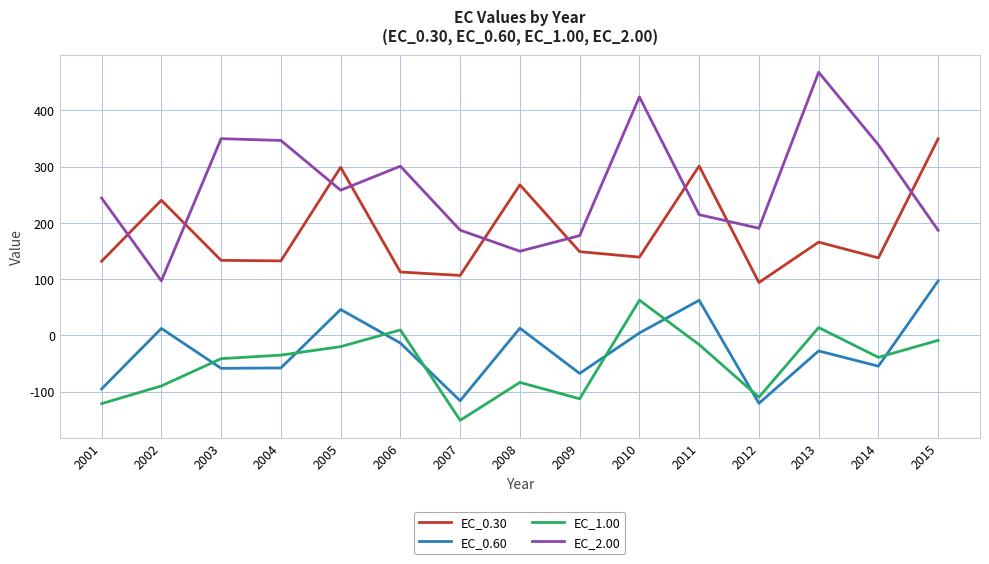

How many negative values does the EC_0.60 series have?

9